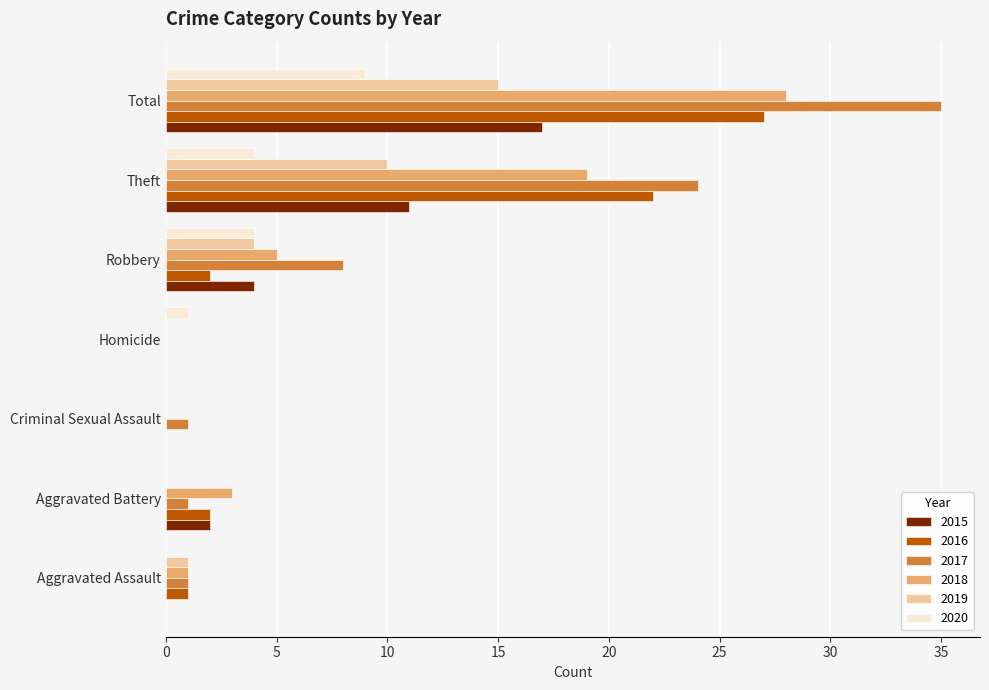

What is the sum of all 2020 values?

18